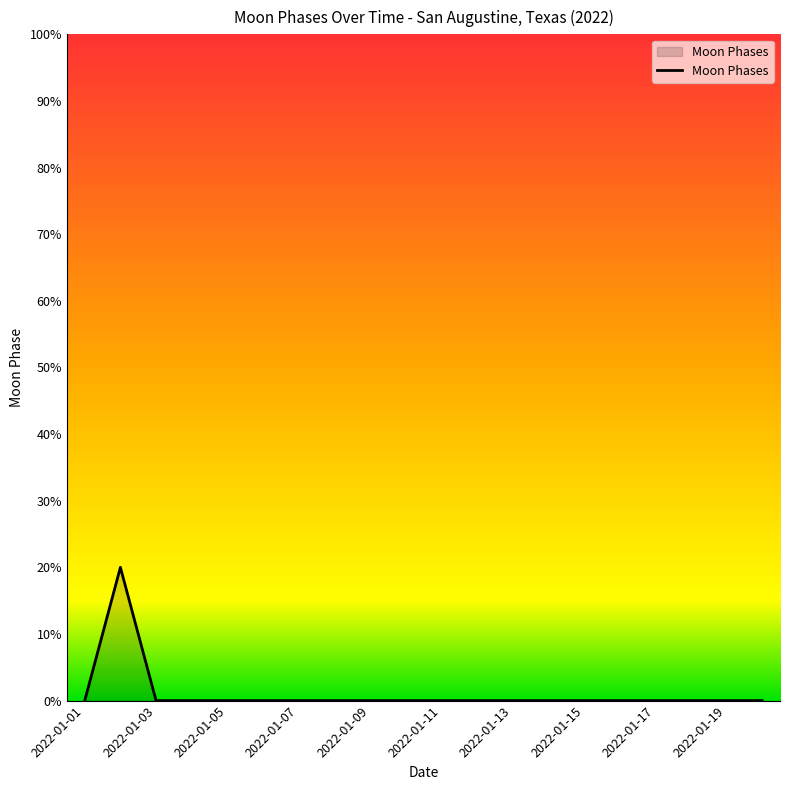

Does the chart display data point markers on the line(s)?

No